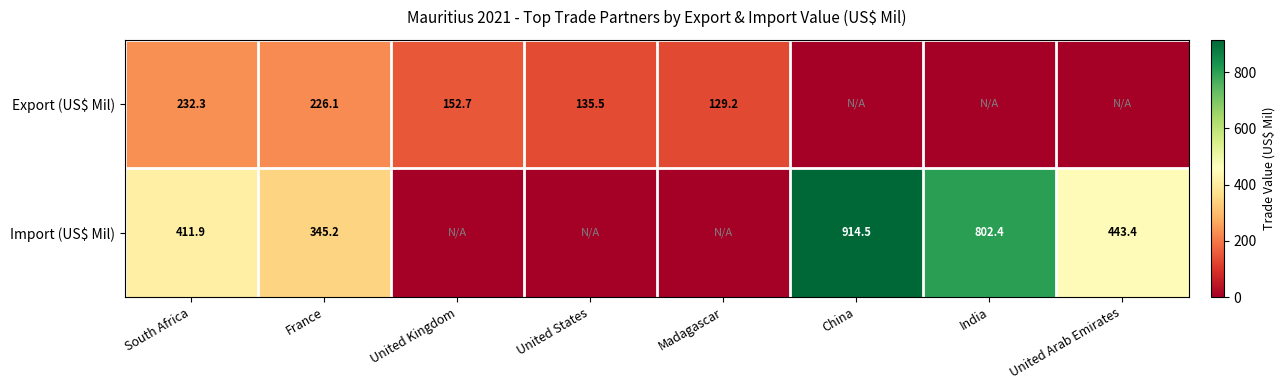

The Export (US$ Mil) series shows 152.7 at United Kingdom. True or false?

True